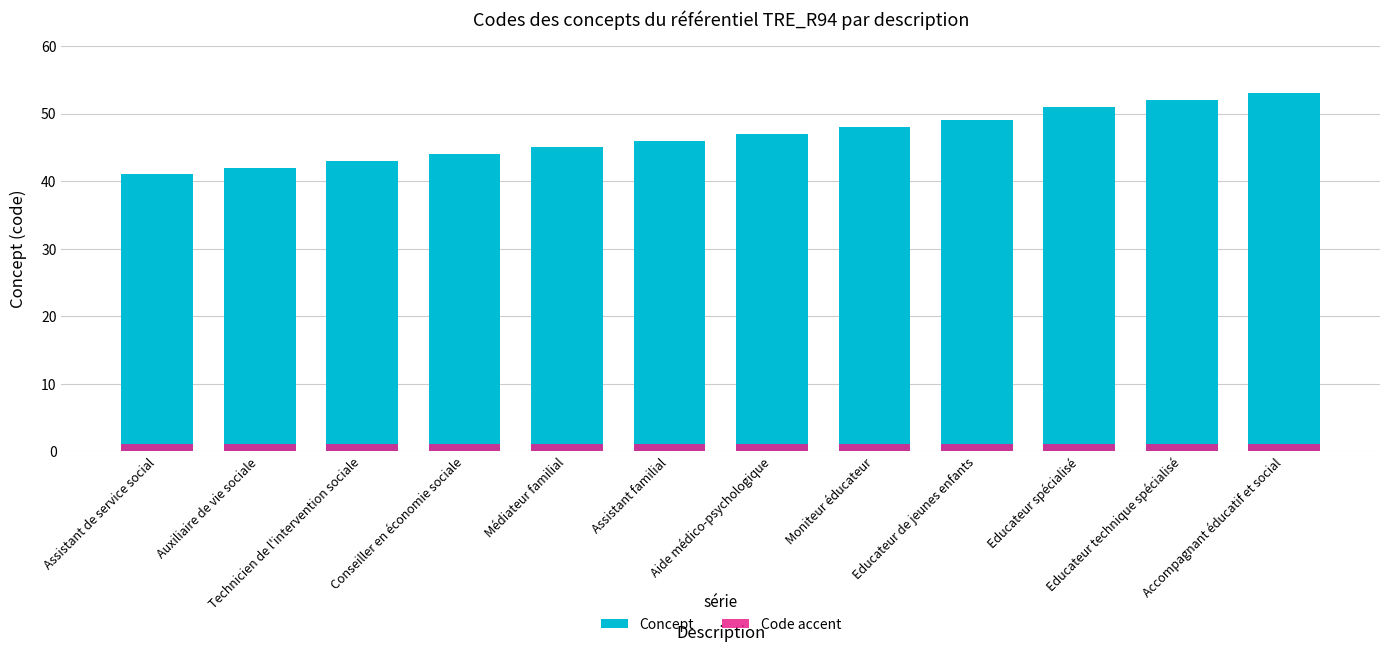

The Concept series shows 32 at Educateur technique spécialisé. True or false?

False